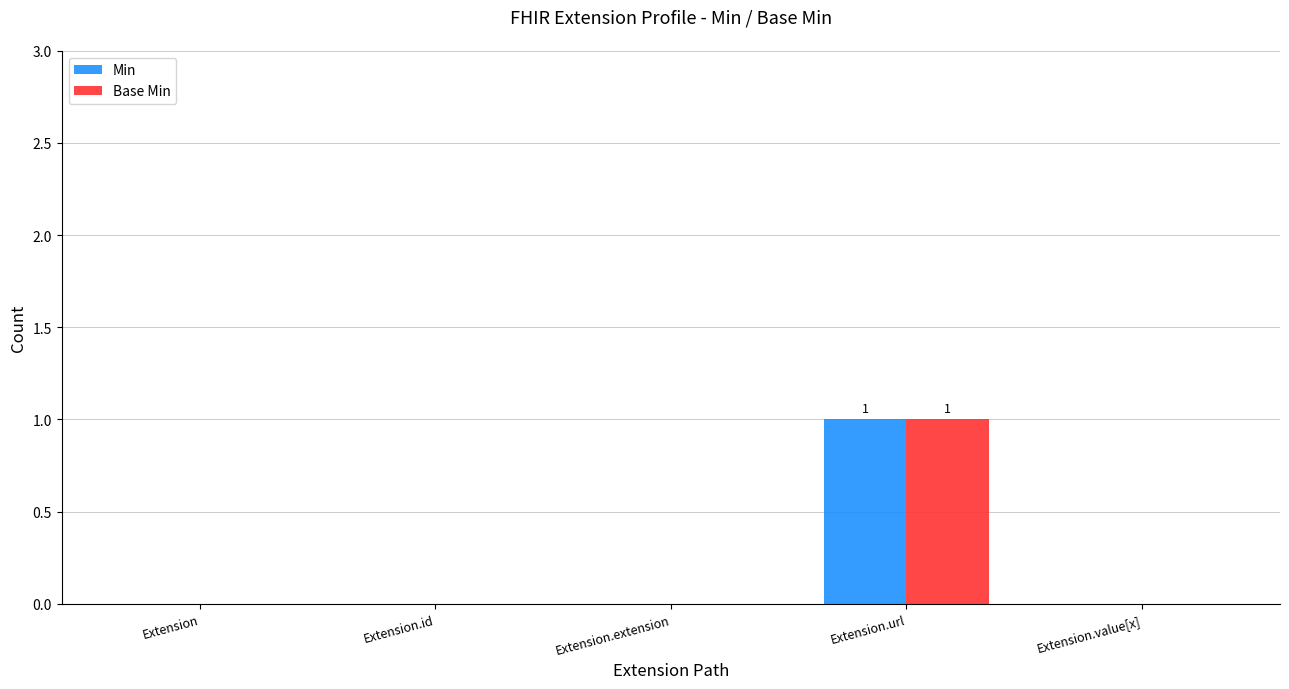

Which category has the highest value in the Min series?

Extension.url